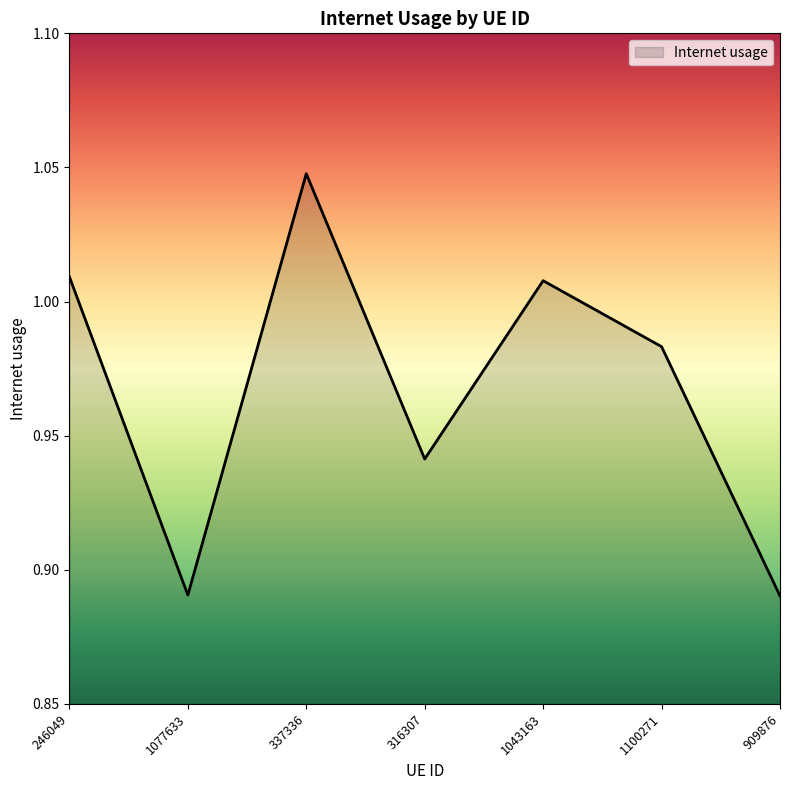

What position from the right is 909876?

1